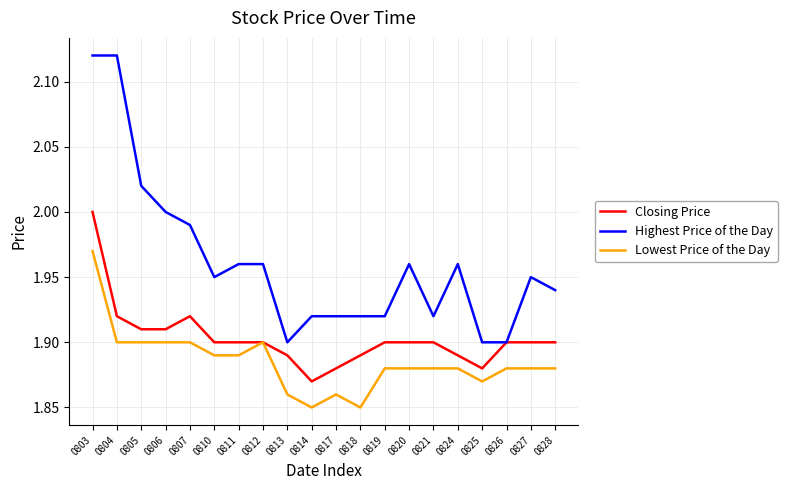

Rank the series by their average value, from highest to lowest.

Highest Price of the Day, Closing Price, Lowest Price of the Day